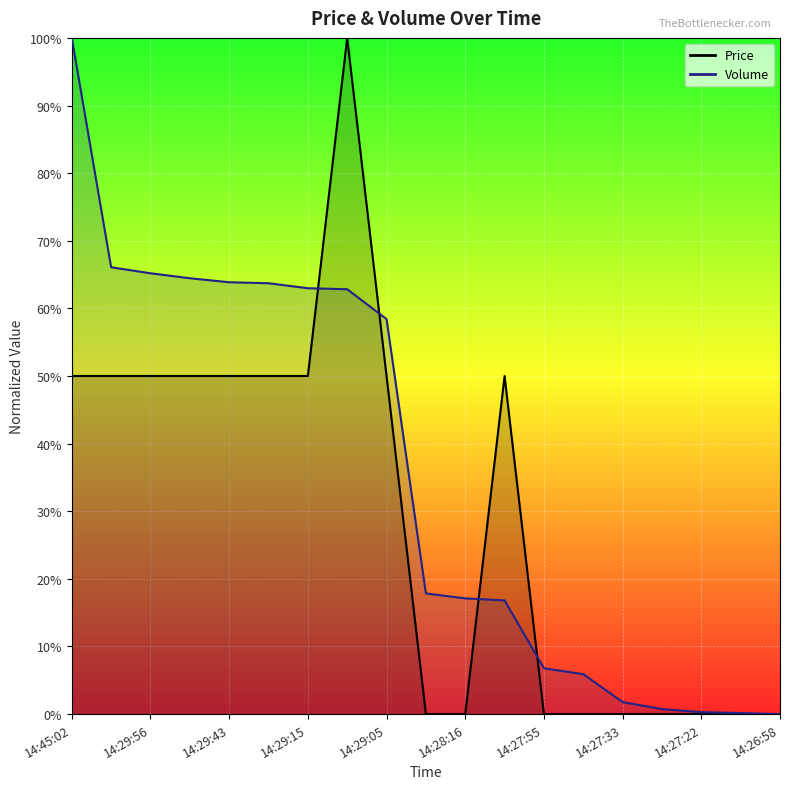

How many data points in Volume are above 0?

18